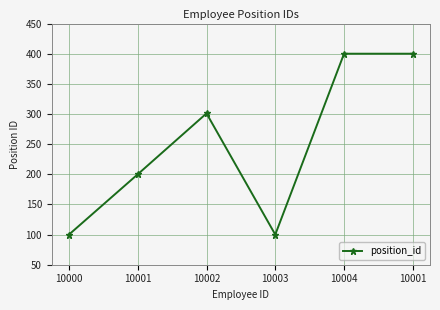

What value does the data have at 10000?

100